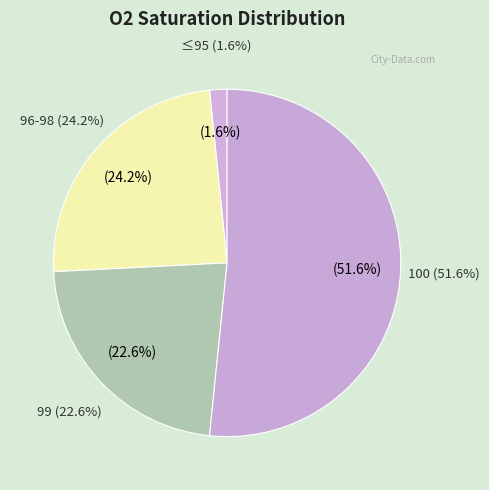

What is the largest slice in the pie chart?

100